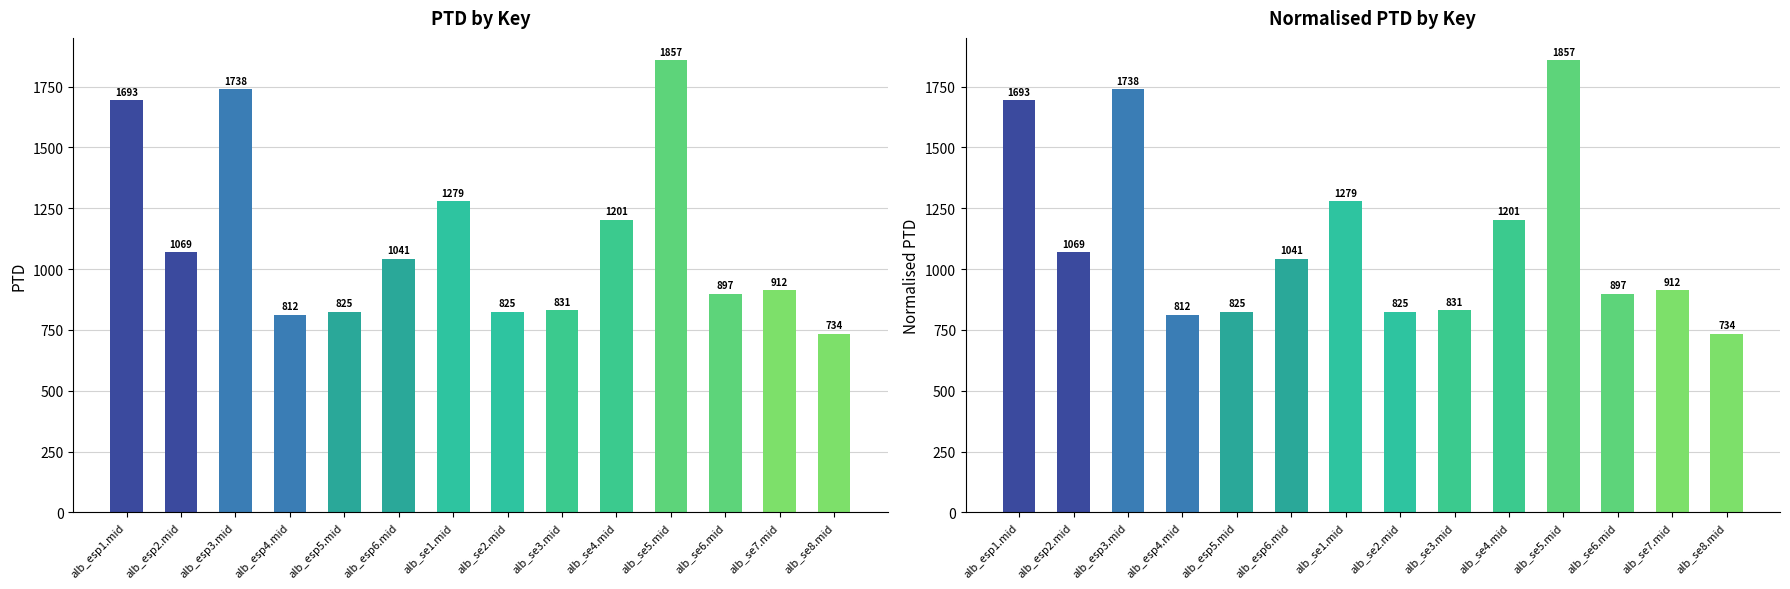

List the labels in order of PTD value, largest first.

alb_se5.mid, alb_esp3.mid, alb_esp1.mid, alb_se1.mid, alb_se4.mid, alb_esp2.mid, alb_esp6.mid, alb_se7.mid, alb_se6.mid, alb_se3.mid, alb_esp5.mid, alb_se2.mid, alb_esp4.mid, alb_se8.mid